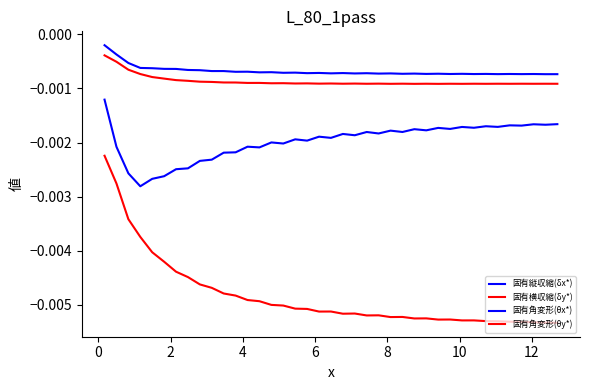

How many lines are shown in the chart?

4